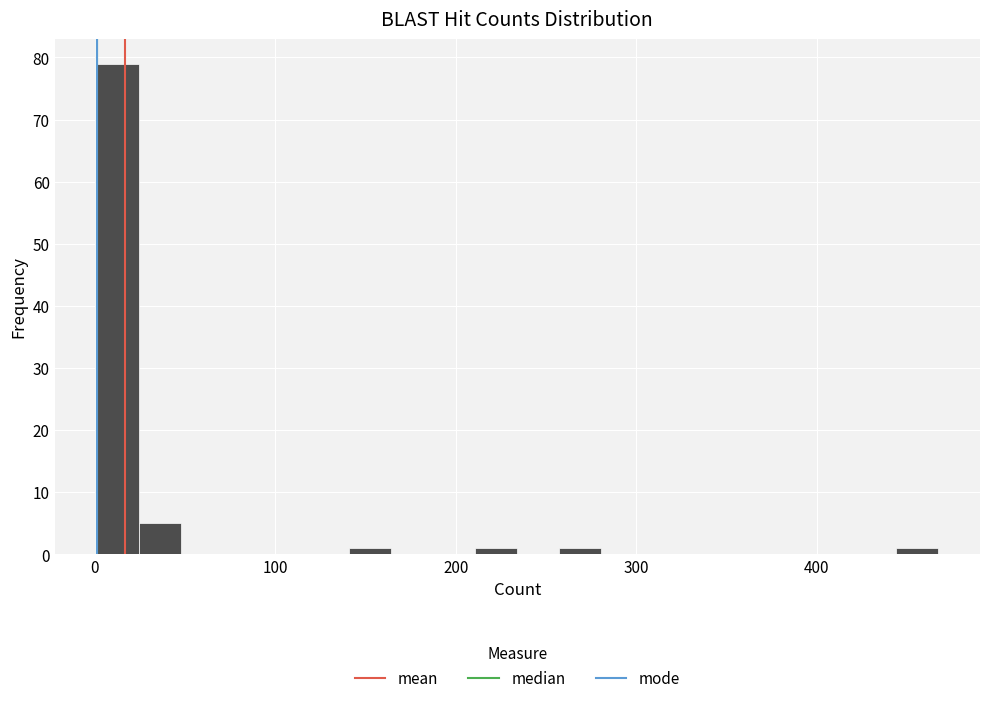

Around what value on the x-axis is the tallest bar? Give the approximate position of its centre, as read against the axis.

10